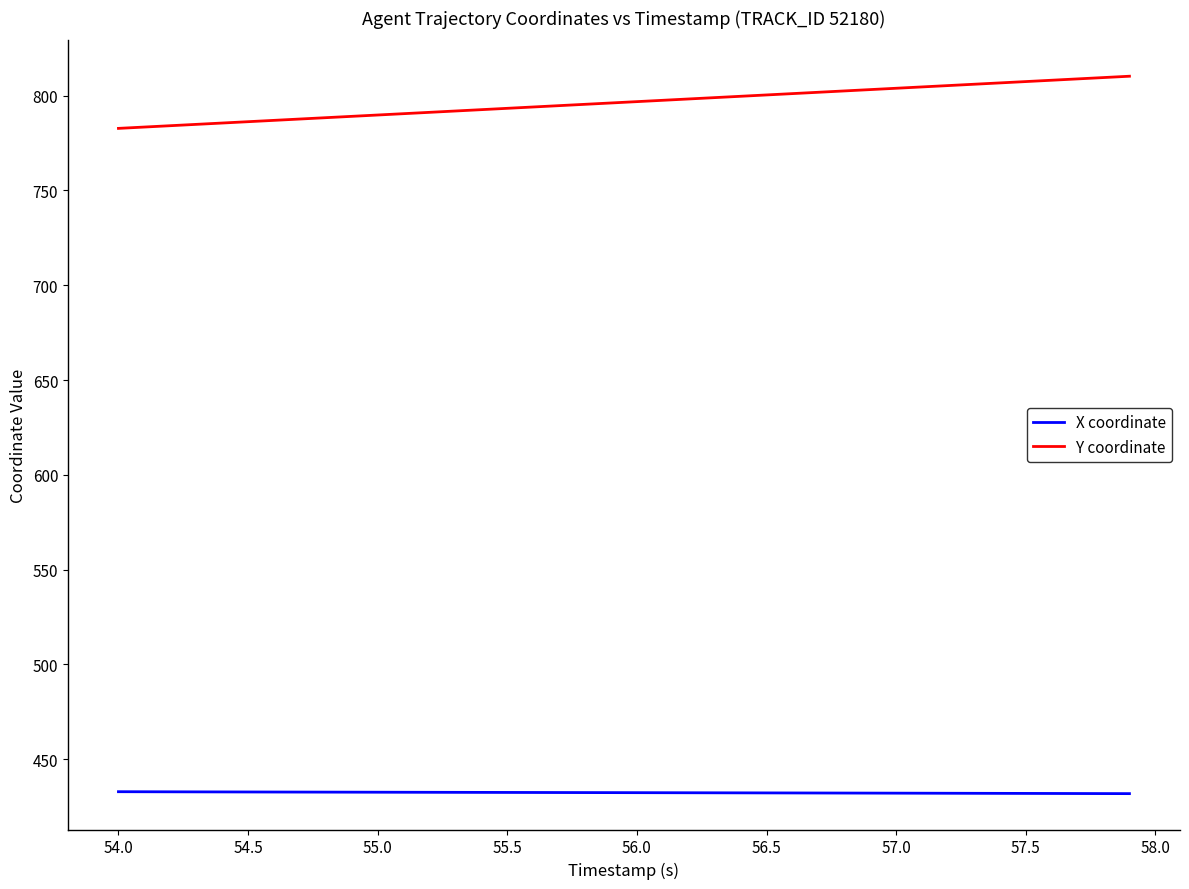

What are all the series names shown in the legend?

X coordinate, Y coordinate